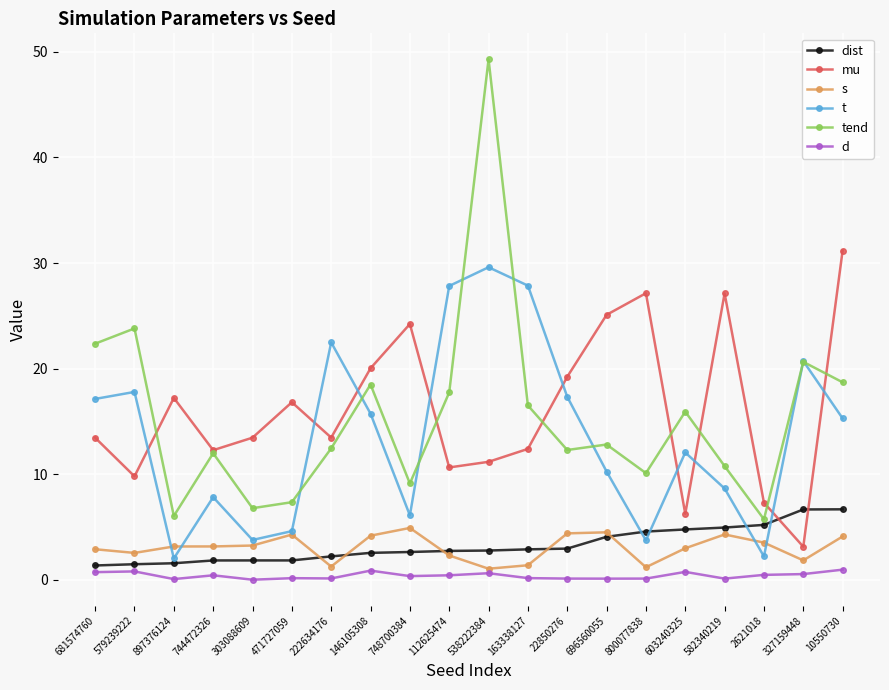

What is the difference between the maximum and minimum values in the t series?

27.6